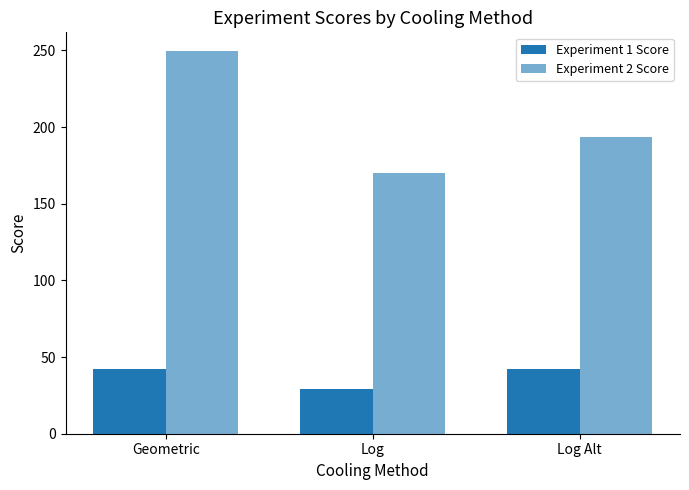

Which series has the widest spread of values?

Experiment 2 Score